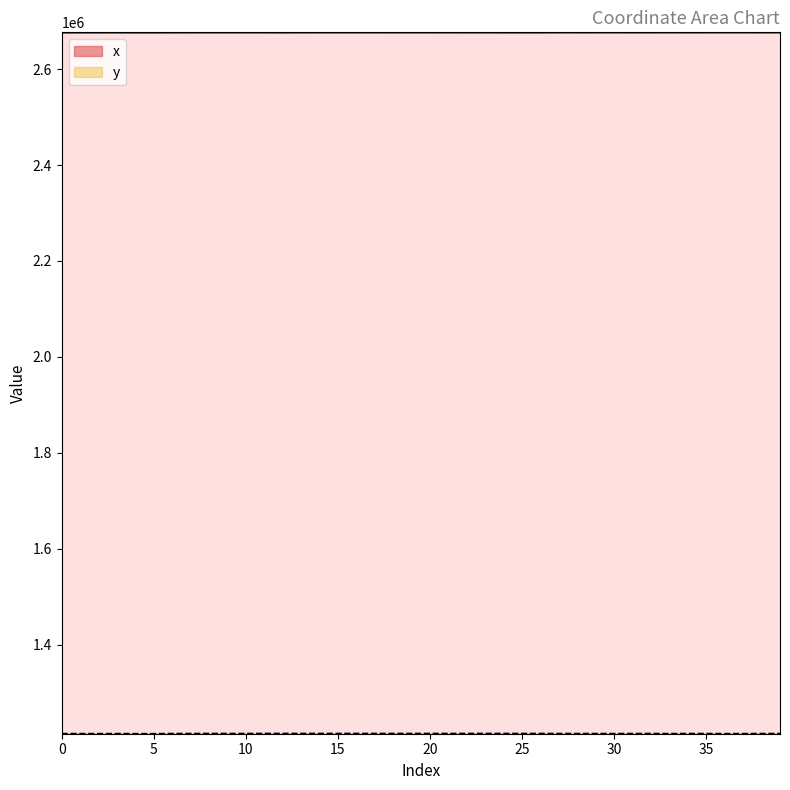

At how many categories does at least one series exceed 2272261?

40